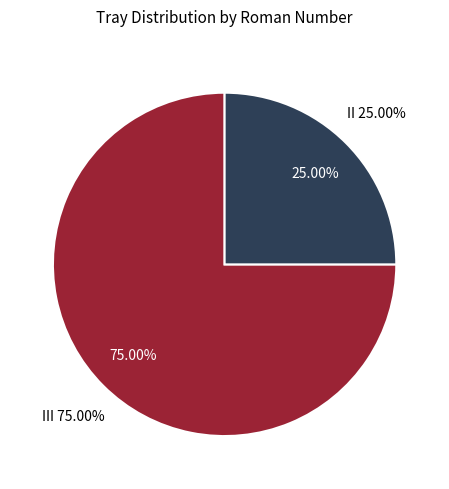

To the nearest percent, what is the difference between the largest and smallest slice percentages?

50%